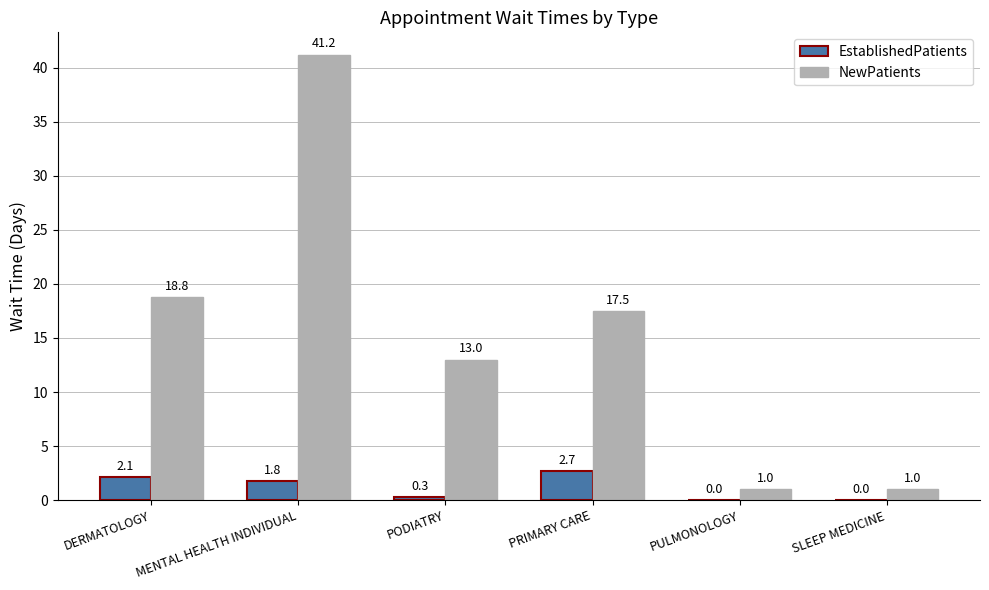

Is the value of NewPatients at PODIATRY greater than the value of EstablishedPatients at SLEEP MEDICINE?

Yes